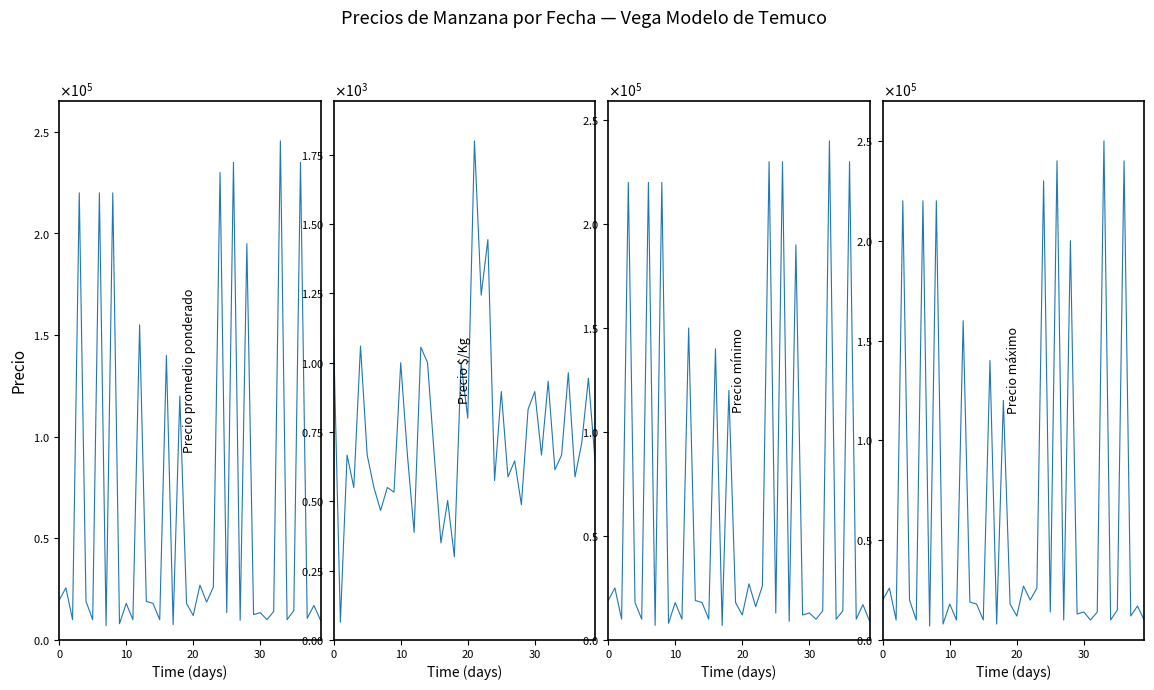

What is the approximate value of Precio máximo at 21, to the nearest 50?

27000